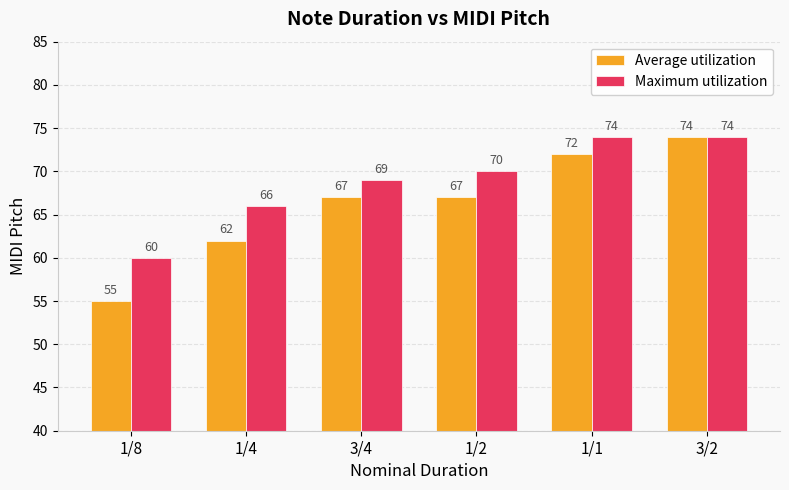

What is the minimum value for Average utilization?

55